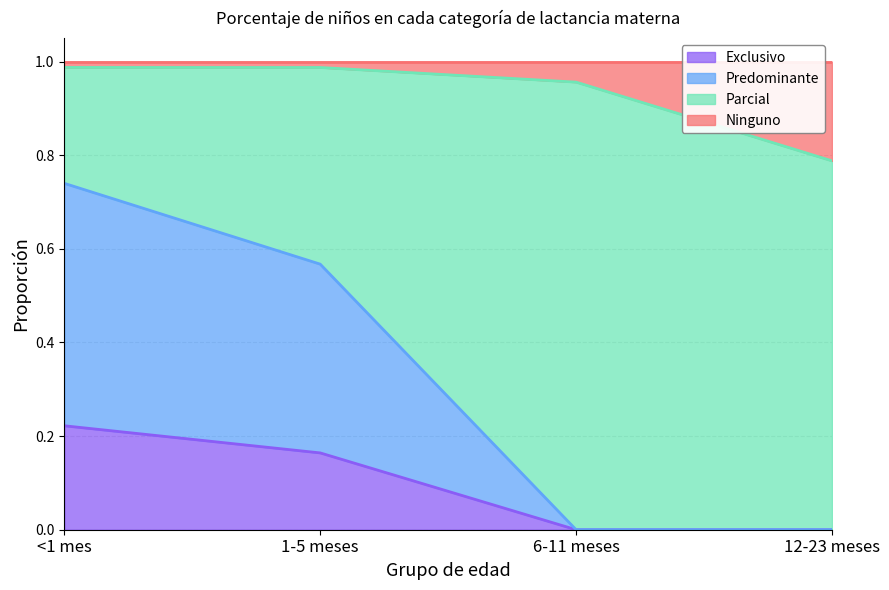

True or false: Predominante has a value of 0.9 at 1-5 meses.

False